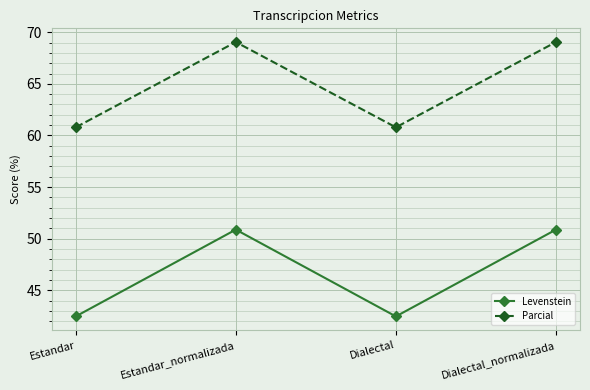

Which series has the largest total across all categories?

Parcial